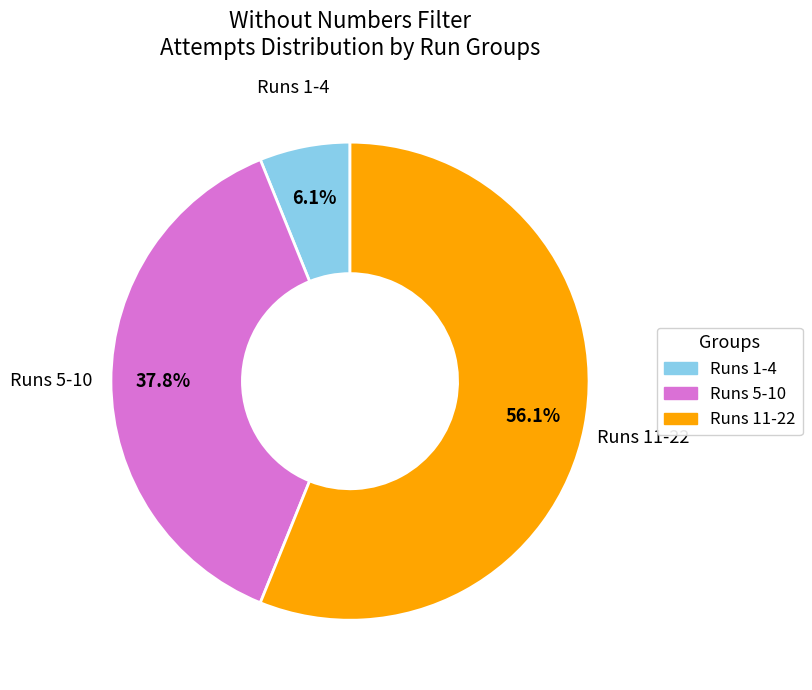

Is there any slice that represents more than half of the pie?

Yes